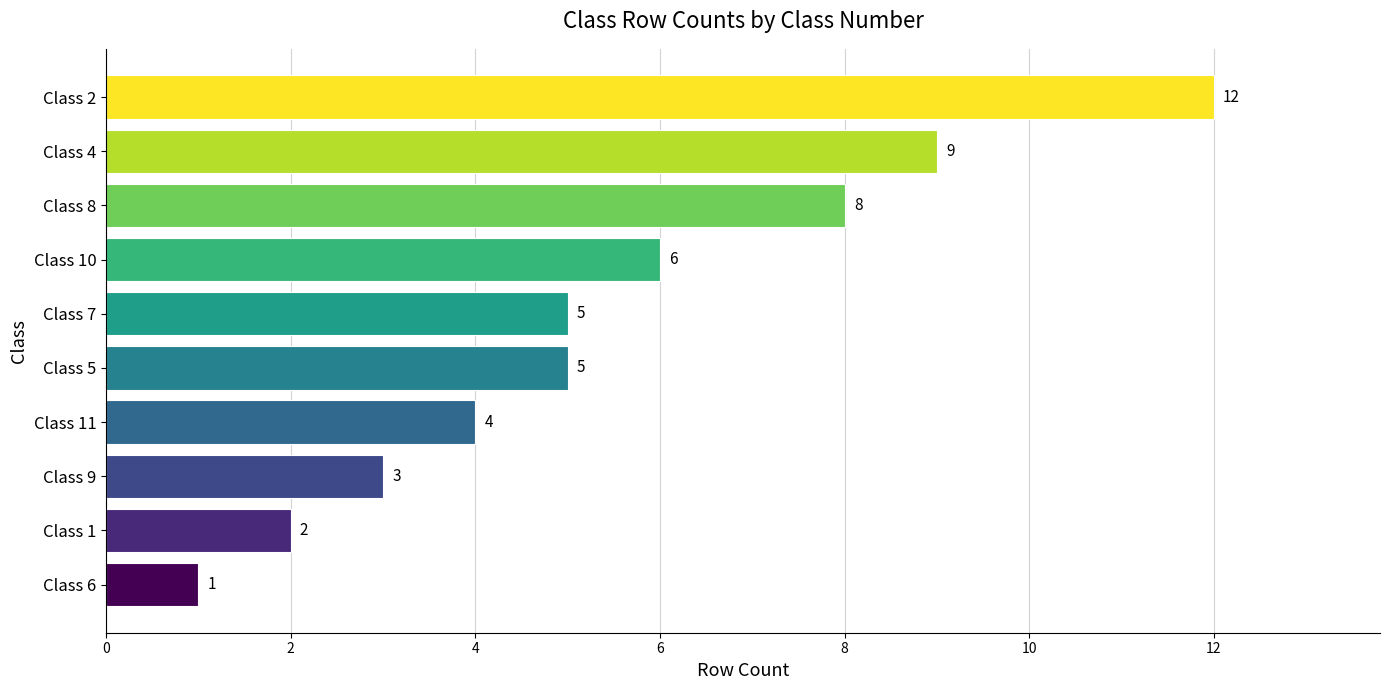

What is the change in value from Class 9 to Class 11?

+1